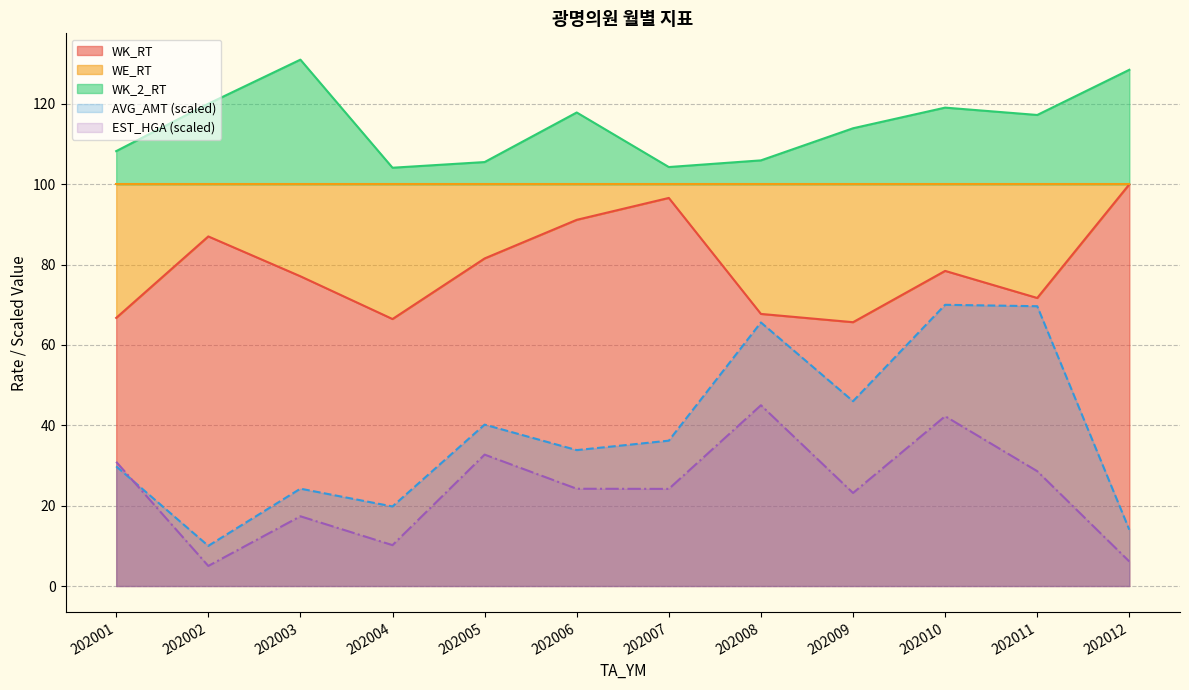

Where is the first local maximum for WK_2_RT?

202003